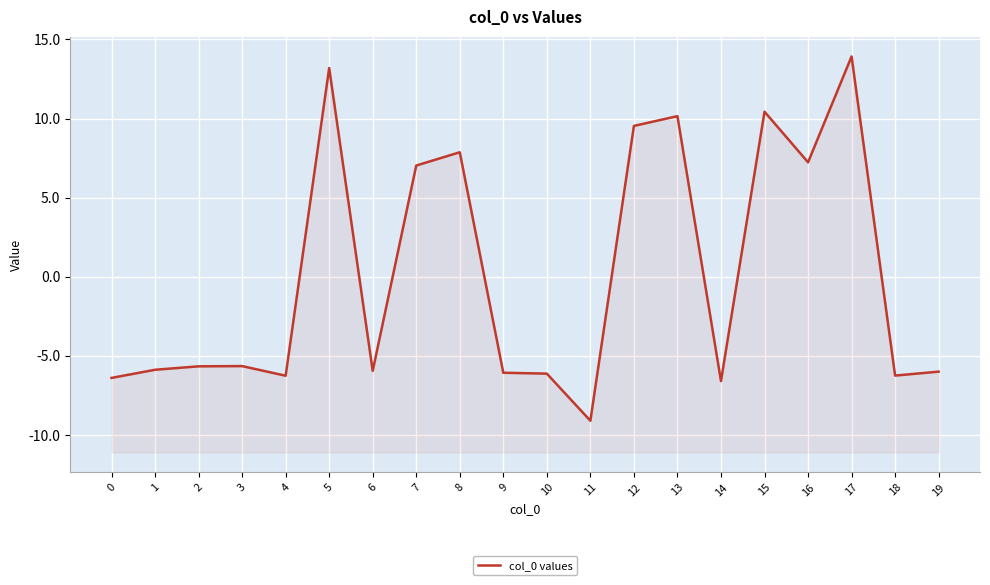

At which category does the chart reach its minimum across all series?

11